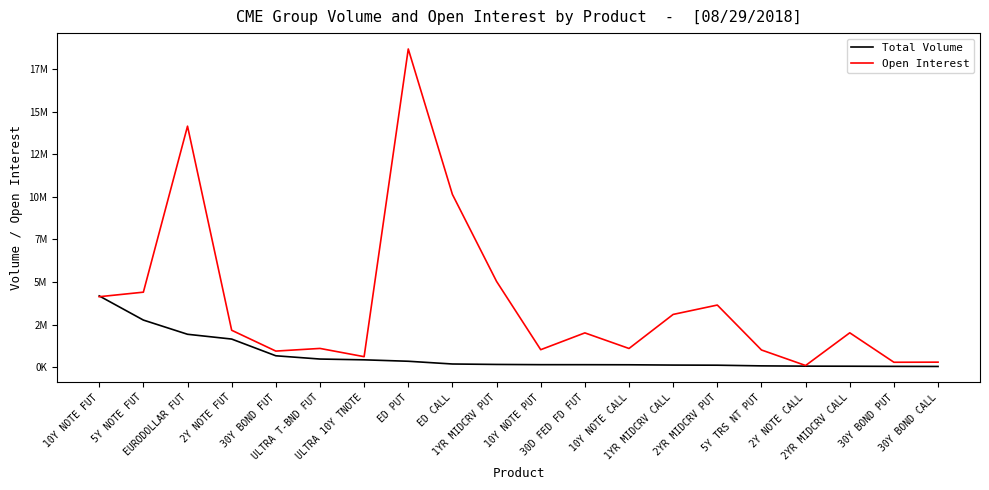

Which series ends up on top after the final intersection of Open Interest and Total Volume?

Open Interest